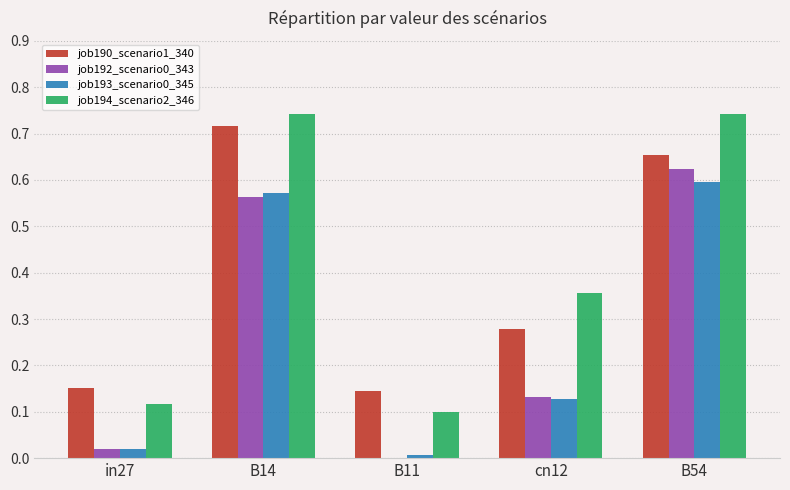

Is it true that job190_scenario1_340 equals 0.1 at cn12?

False